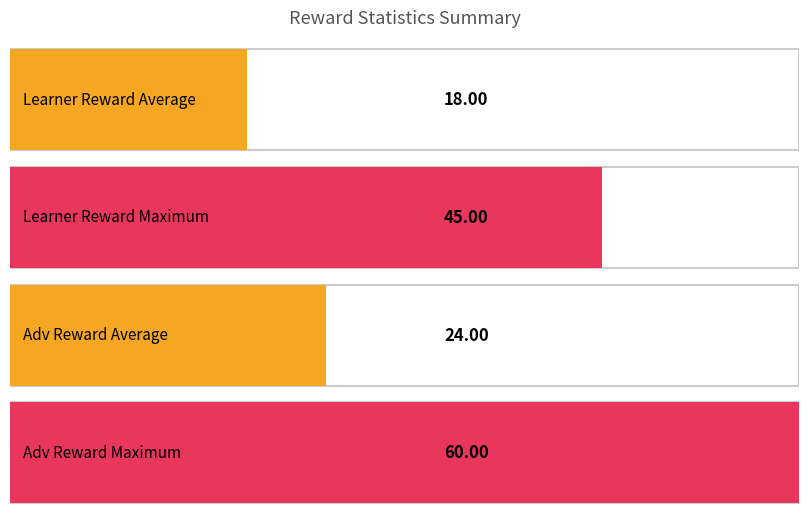

The adv reward series shows 24 at Row 4. True or false?

False